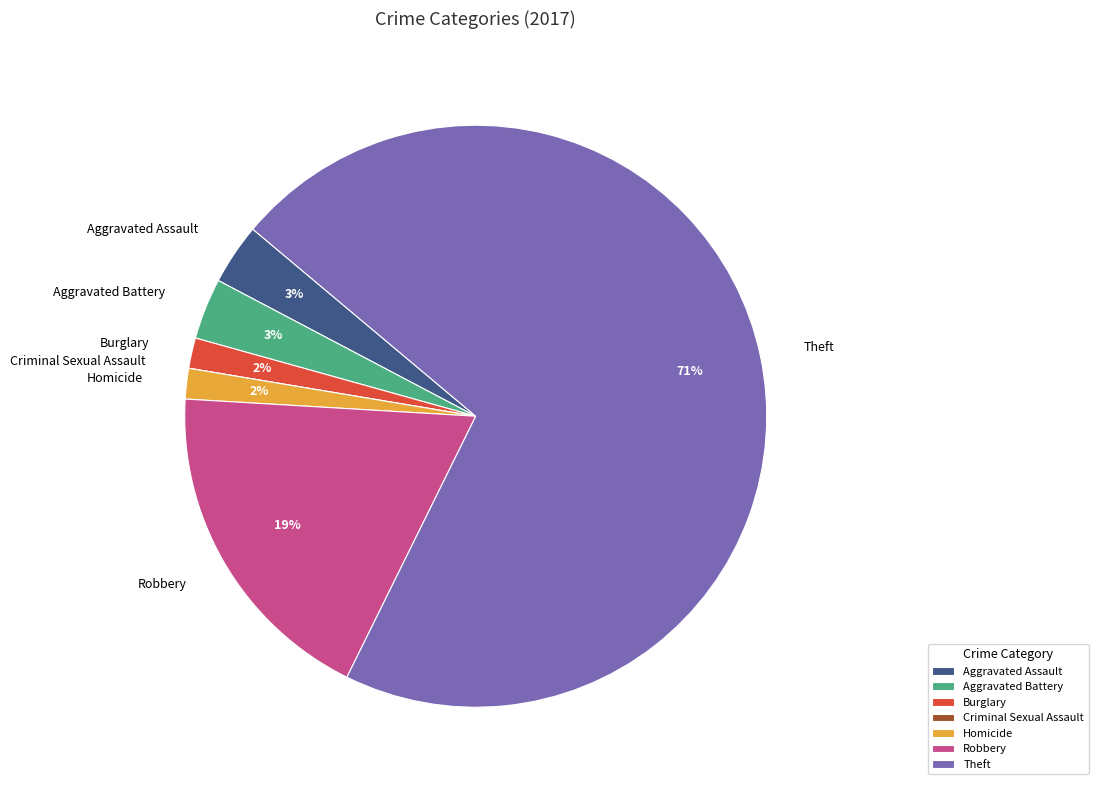

Combined, do Aggravated Battery and Homicide account for over 50%?

No